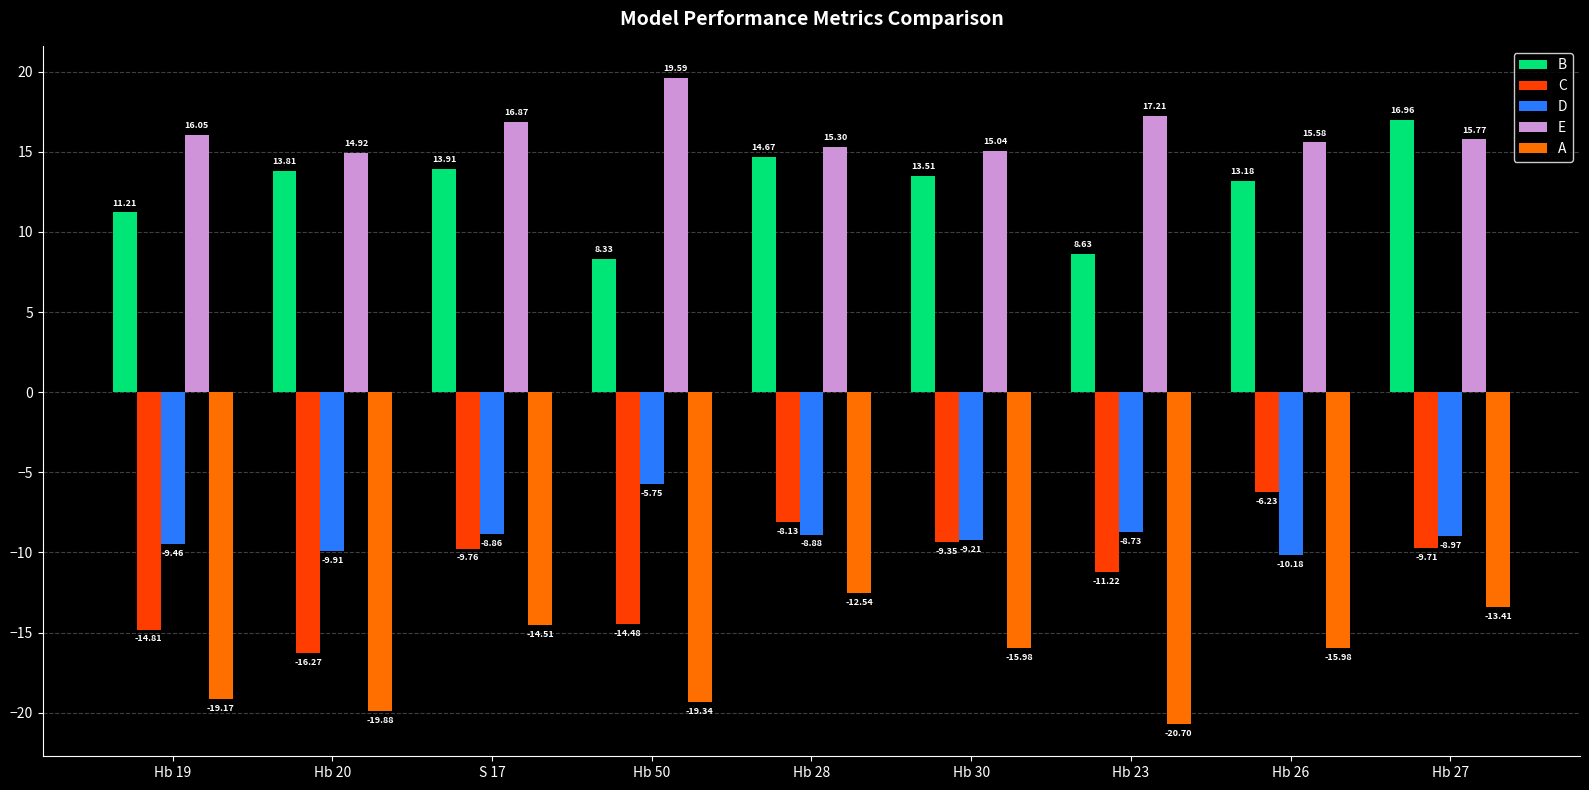

What is the average value of the E series?

16.3